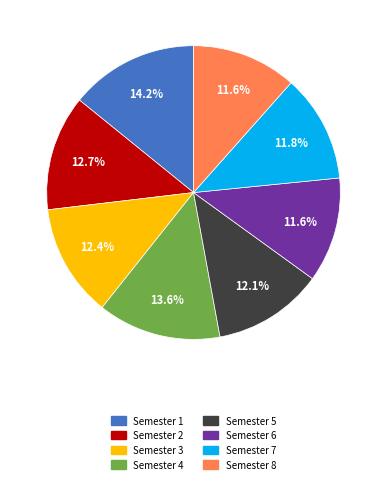

What is the largest slice in the pie chart?

Semester 1